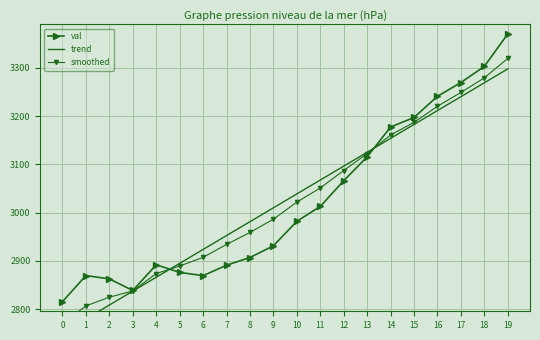

Rank the series by their maximum value, from lowest to highest.

trend, smoothed, val